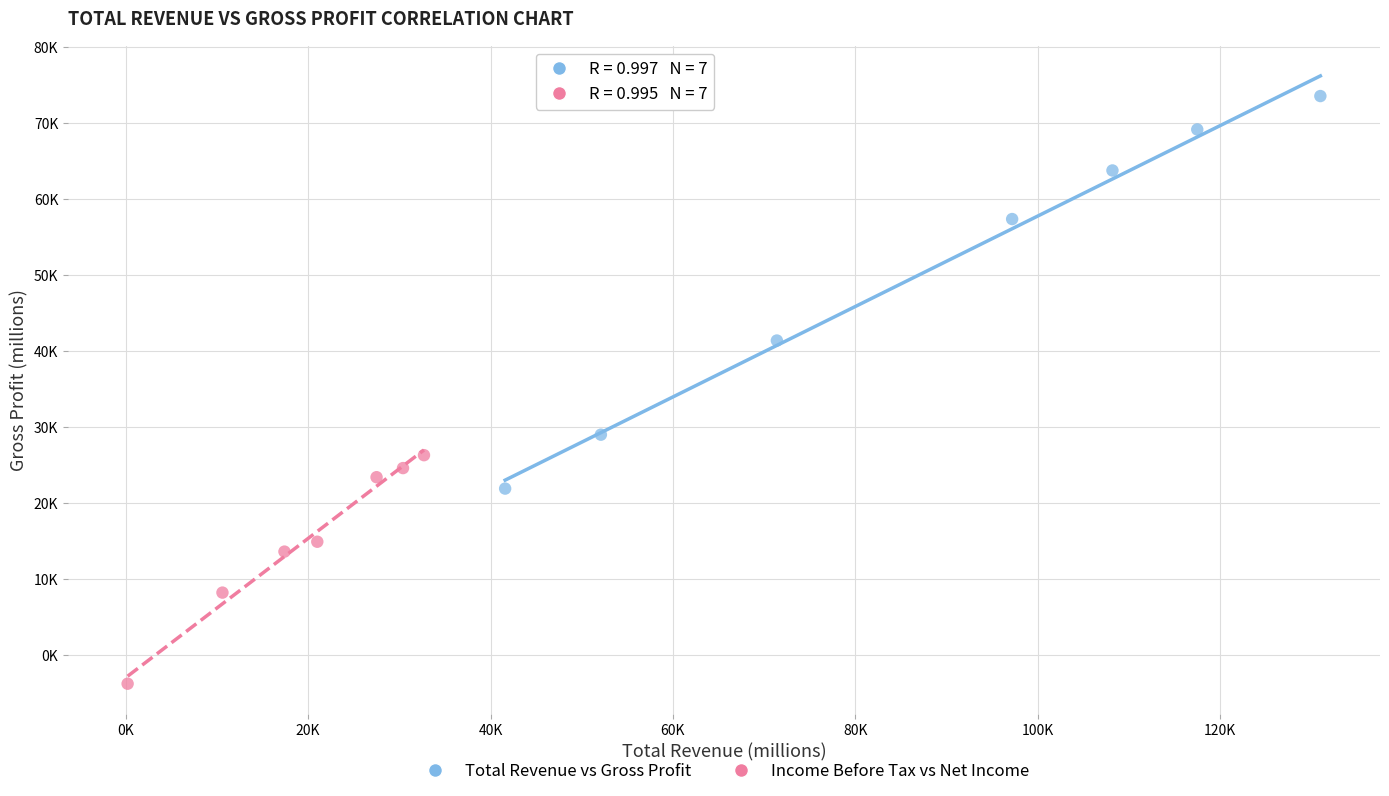

What are all the series names shown in the legend?

Total Revenue vs Gross Profit, Income Before Tax vs Net Income